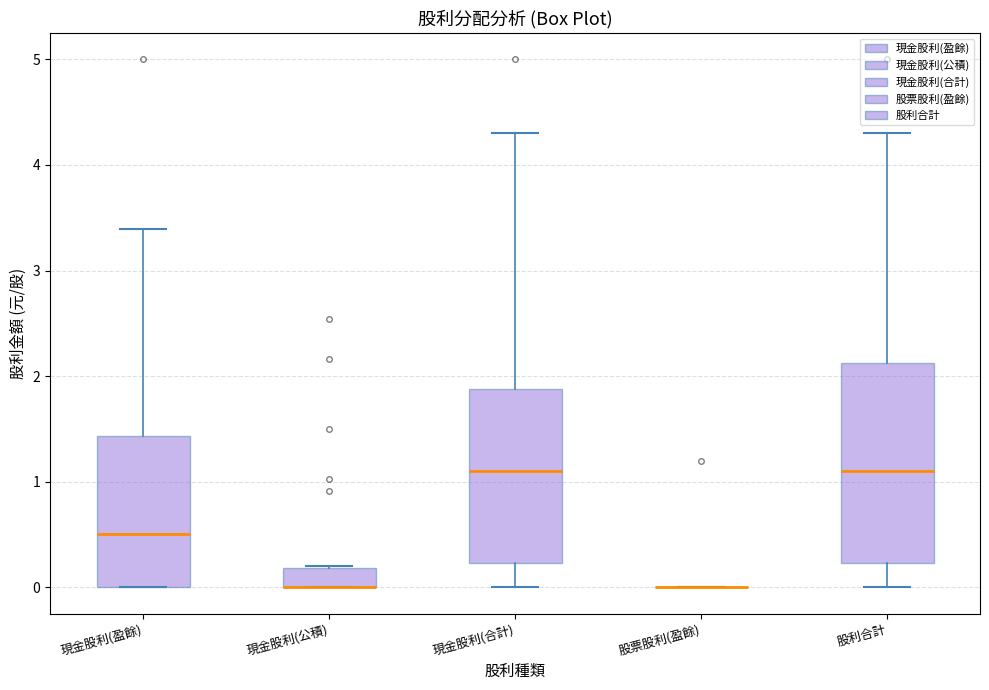

Reading left to right, transcribe this box plot: for each box, give where its median line is, the range the box spans, and where its two whiskers end, as read against the y-axis. The values are not printed on the chart, so give them approximately, as read against the axis.

現金股利(盈餘): median 0.5, box 0.0 to 1.4, whiskers 0.0 to 3.4
現金股利(公積): median 0.0 (drawn on the box's lower edge), box 0.0 to 0.2, whiskers 0.0 to 0.2
現金股利(合計): median 1.1, box 0.2 to 1.9, whiskers 0.0 to 4.3
股票股利(盈餘): box collapsed to a line at 0.0, whiskers 0.0 to 0.0
股利合計: median 1.1, box 0.2 to 2.1, whiskers 0.0 to 4.3